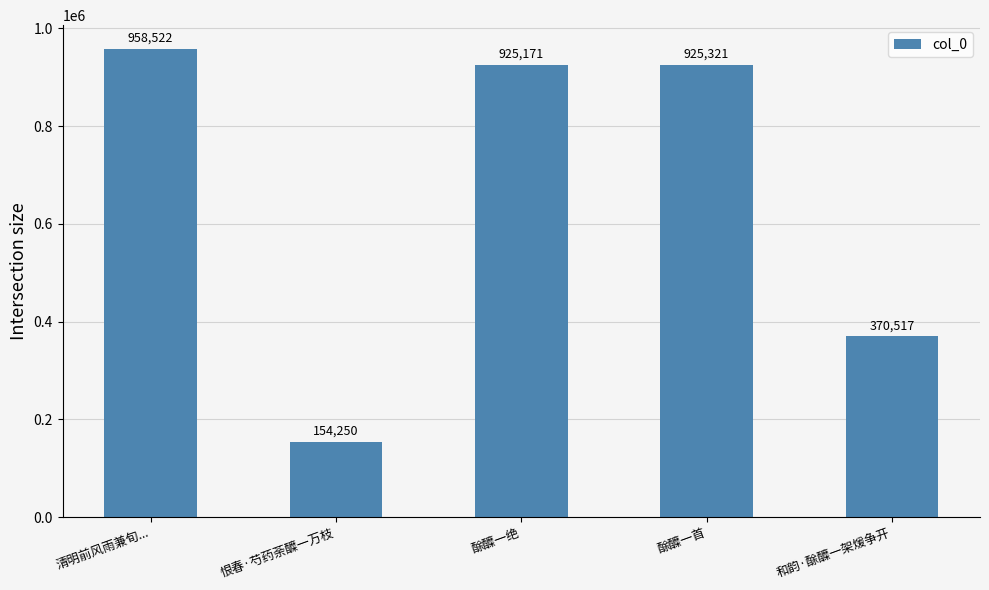

The value at 酴醾一首 is 925321. True or false?

True